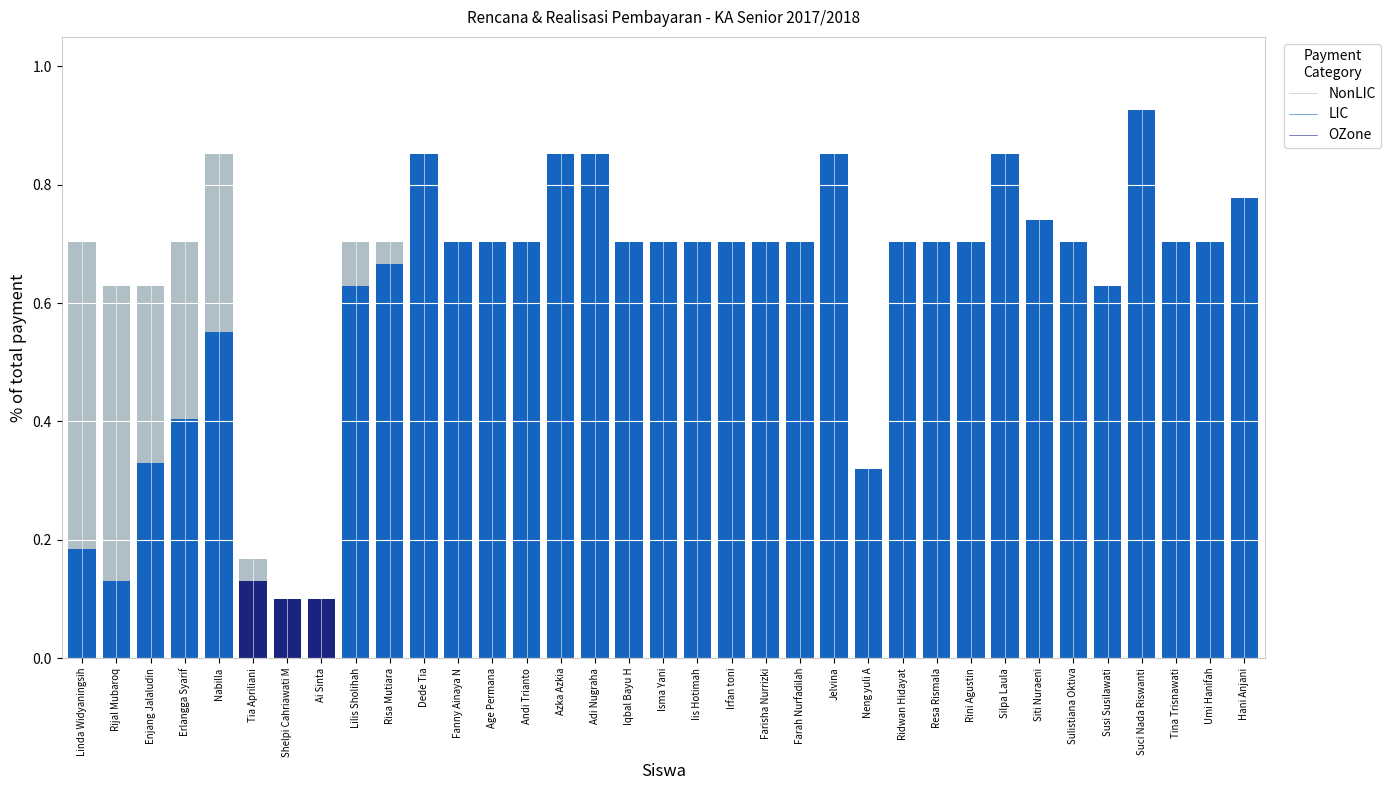

At which category is the sum across all series the highest?

Suci Nada Riswanti